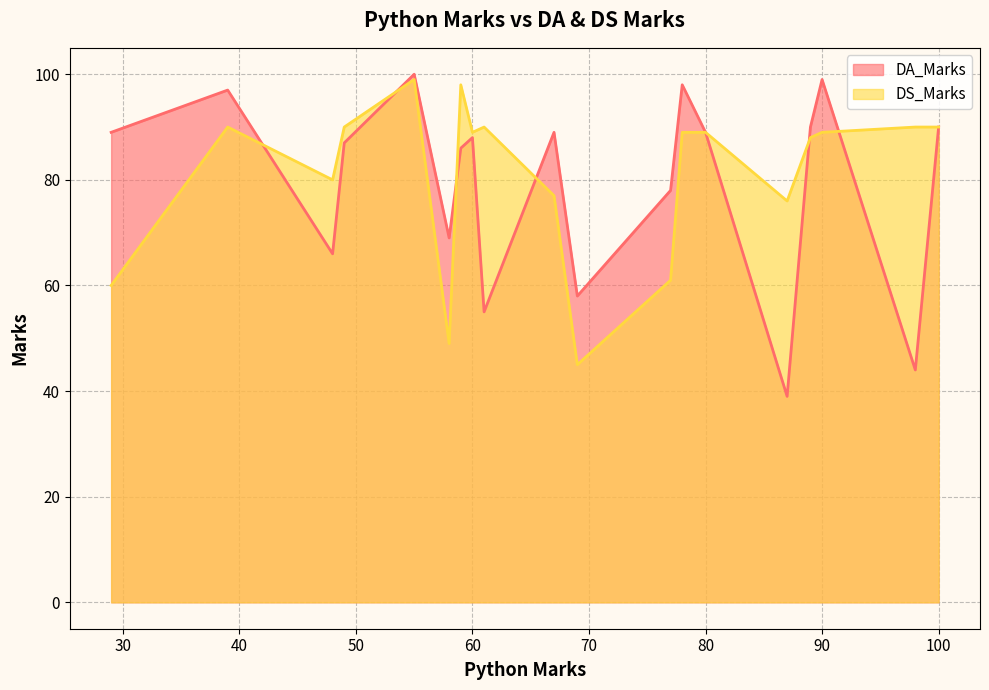

Which series changed the most between 39 and 59?

DA_Marks